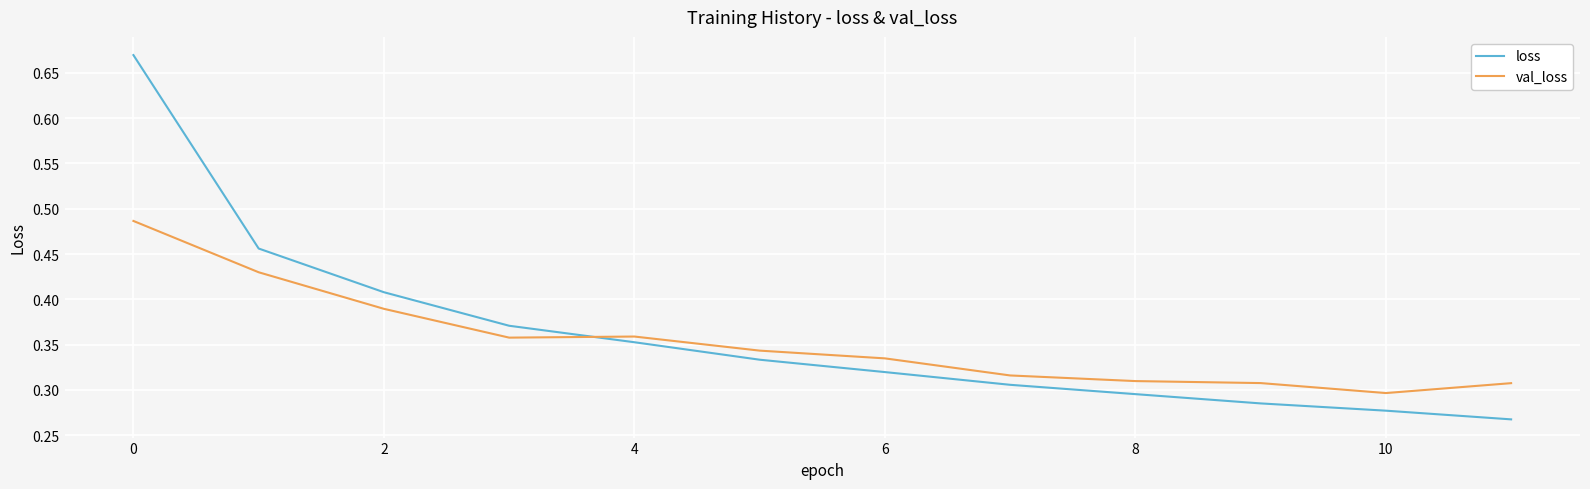

Which series ends up on top after the final intersection of val_loss and loss?

val_loss